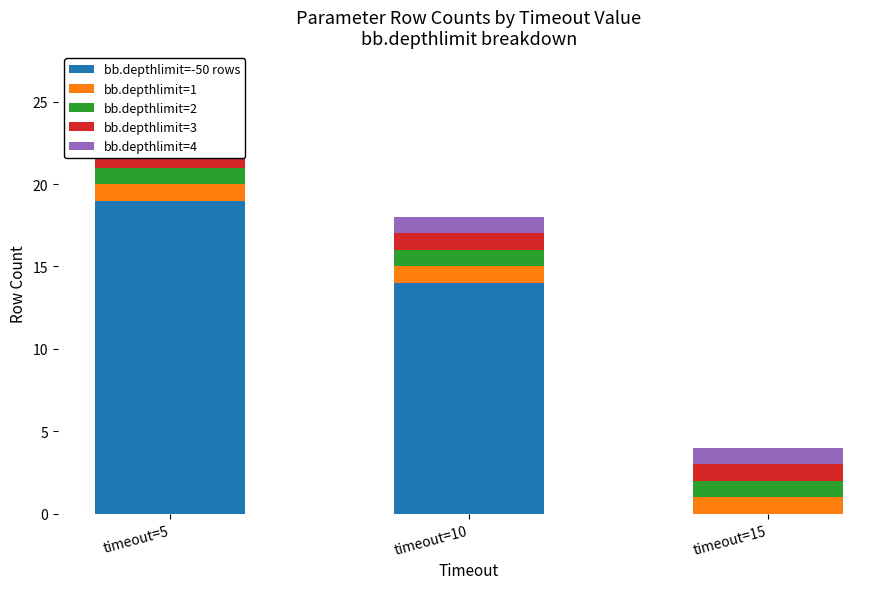

Count the number of data series in this chart.

5